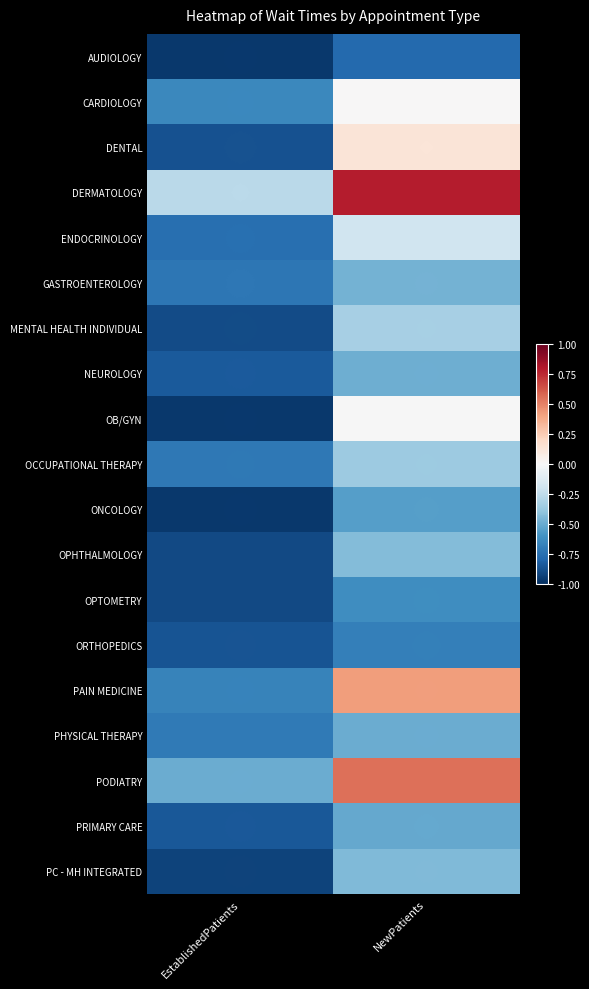

What is the total value across all series at EstablishedPatients?

-14.9